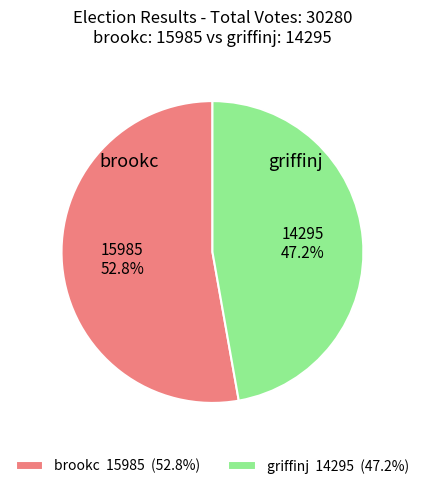

Does griffinj account for over 50% of the chart?

No